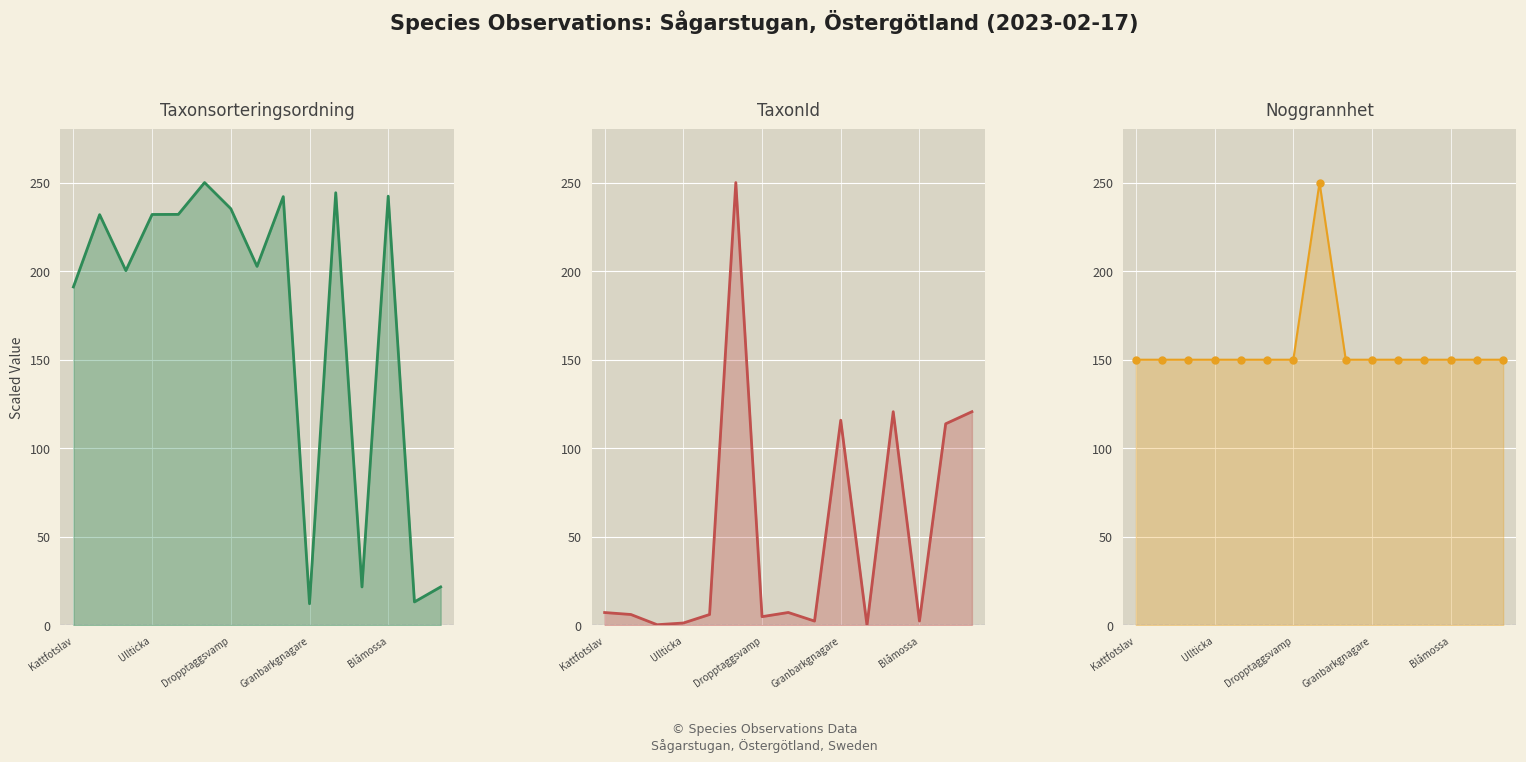

What is the minimum value shown in the chart?

0.1